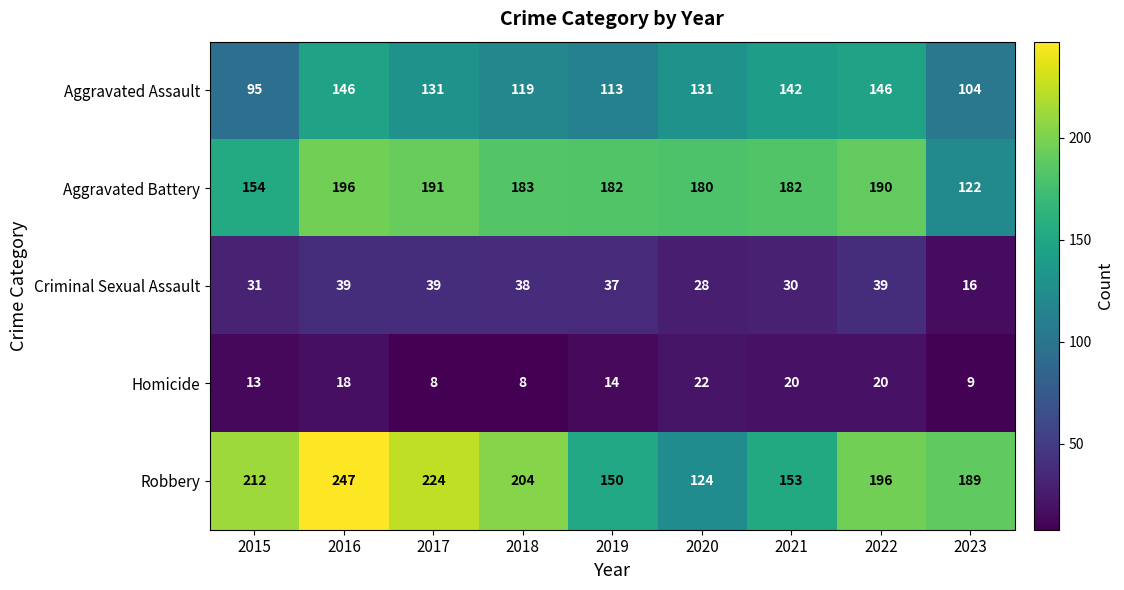

At 2019, list the series in order from largest to smallest.

Aggravated Battery, Robbery, Aggravated Assault, Criminal Sexual Assault, Homicide